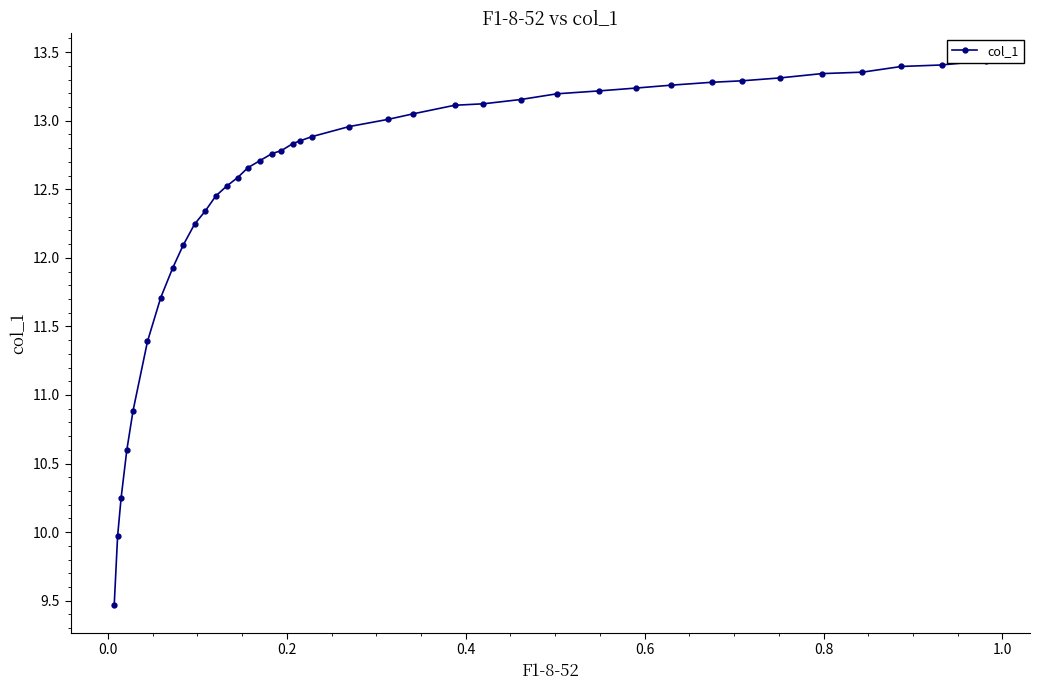

How many data points are less than 12?

8